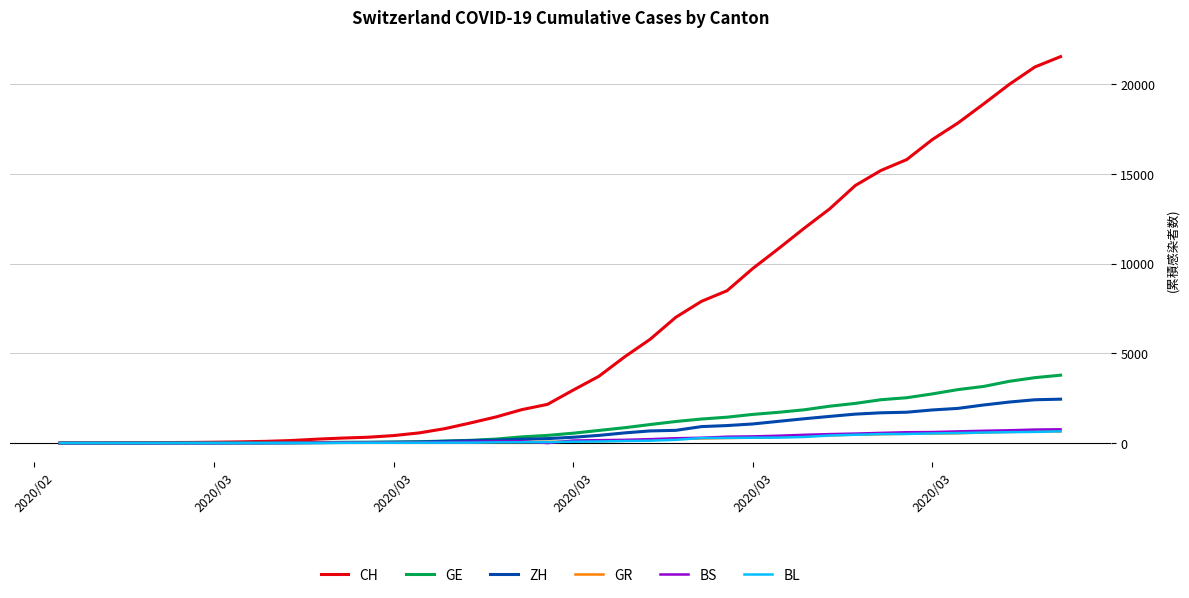

Which series has the largest total across all categories?

CH